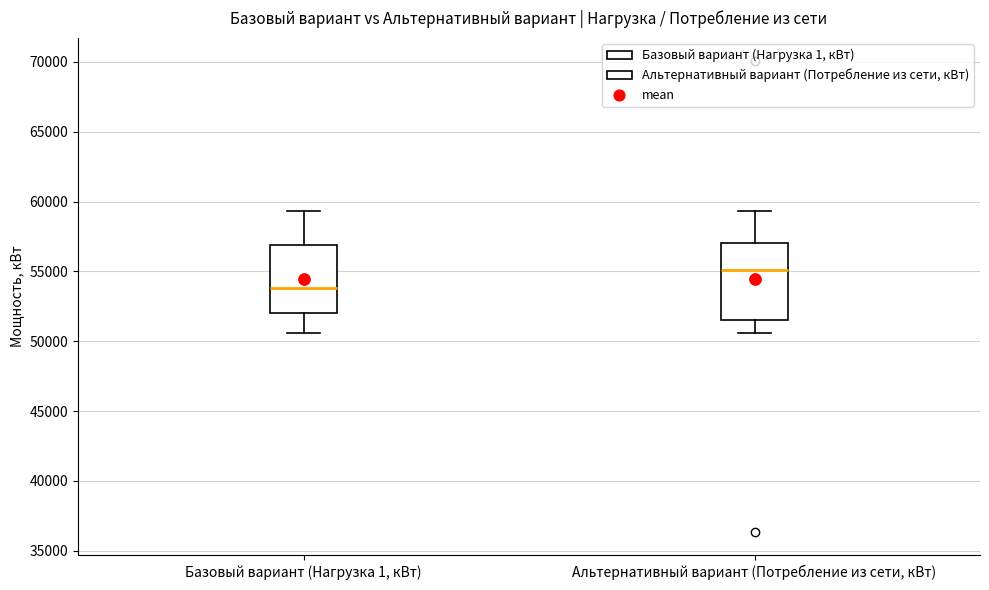

Reading left to right, read every box against the y-axis: the position of its median line, the range the box covers, and the ends of its whiskers. The values are not printed on the chart, so give them approximately, as read against the axis.

Базовый вариант (Нагрузка 1, кВт): median 54000, box 52000 to 57000, whiskers 50500 to 59500
Альтернативный вариант (Потребление из сети, кВт): median 55000, box 51500 to 57000, whiskers 50500 to 59500